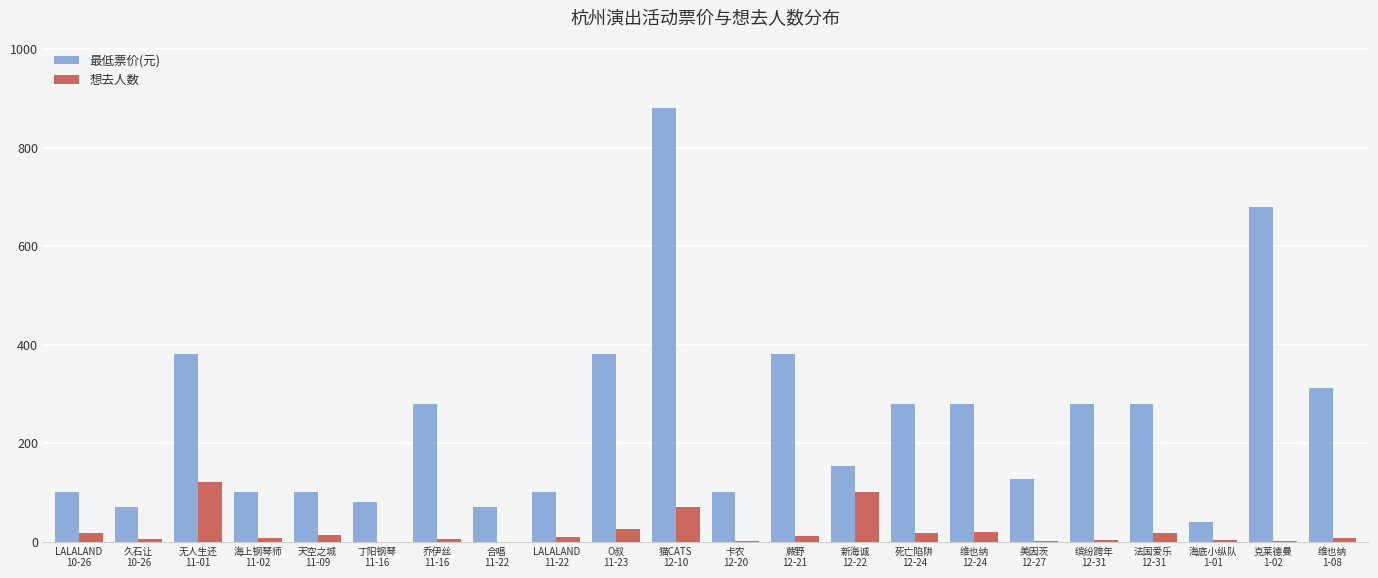

What is the maximum value shown in the chart?

880